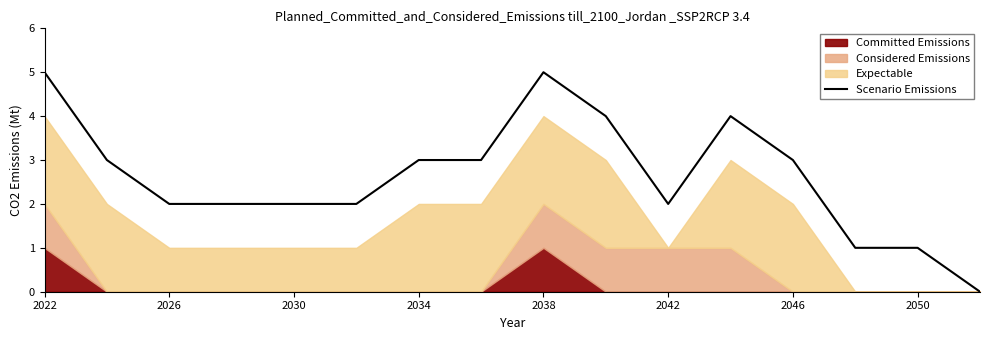

The value of Scenario Emissions at 2042 is 1. True or false?

False